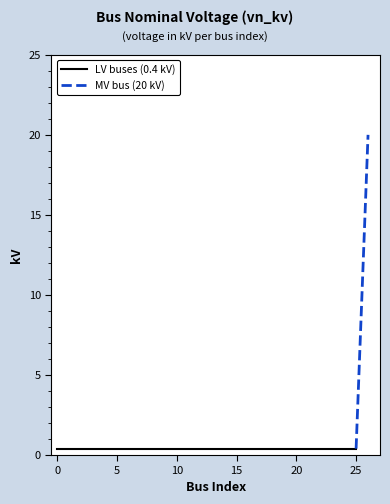

Reading right to left, extract all data points from this chart.

26=20.0	25=0.4	24=0.4	23=0.4	22=0.4	21=0.4	20=0.4	19=0.4	18=0.4	17=0.4	16=0.4	15=0.4	14=0.4	13=0.4	12=0.4	11=0.4	10=0.4	9=0.4	8=0.4	7=0.4	6=0.4	5=0.4	4=0.4	3=0.4	2=0.4	1=0.4	0=0.4